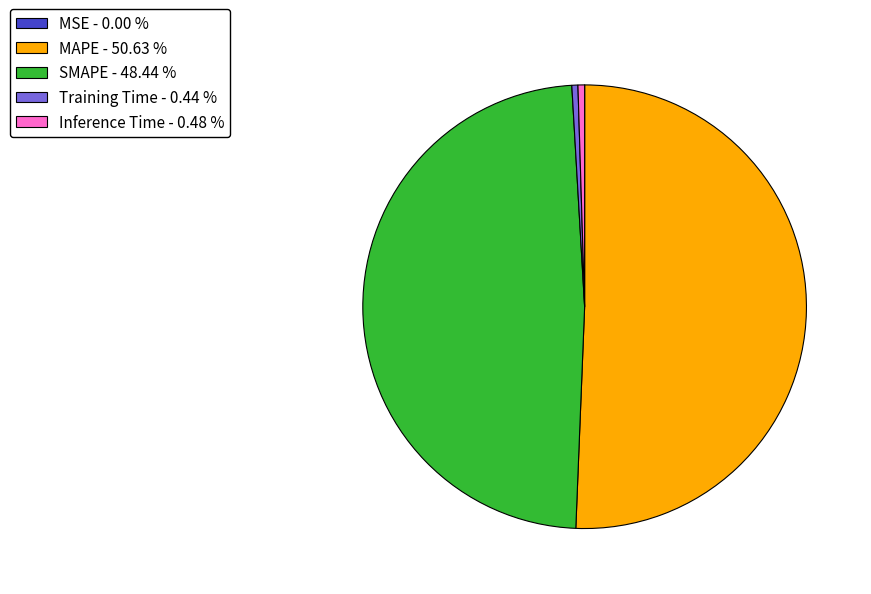

Between Training Time - 0.44 % and MAPE - 50.63 %, which is larger?

MAPE - 50.63 %